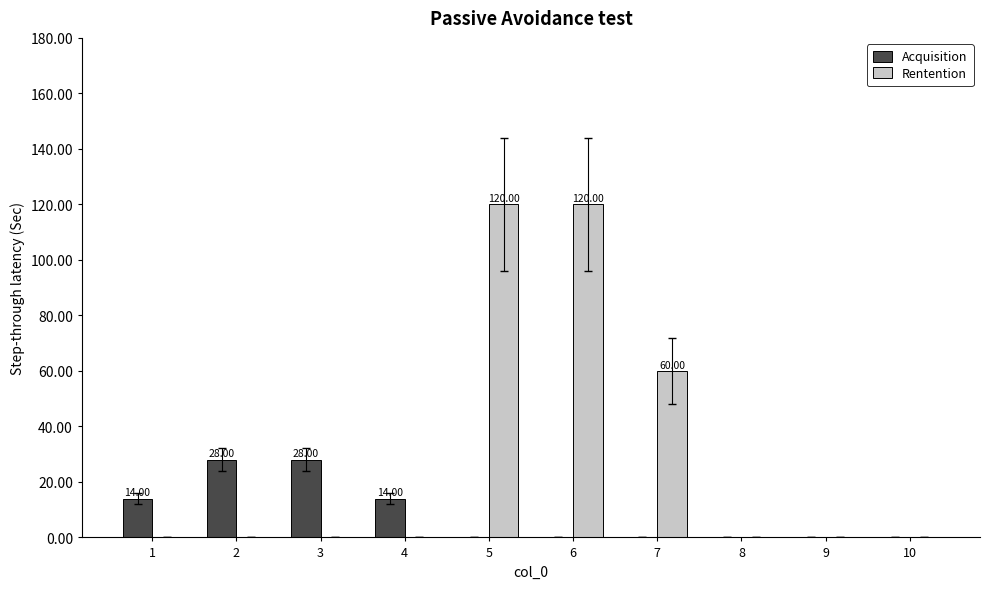

Which series has the largest total across all categories?

Rentention